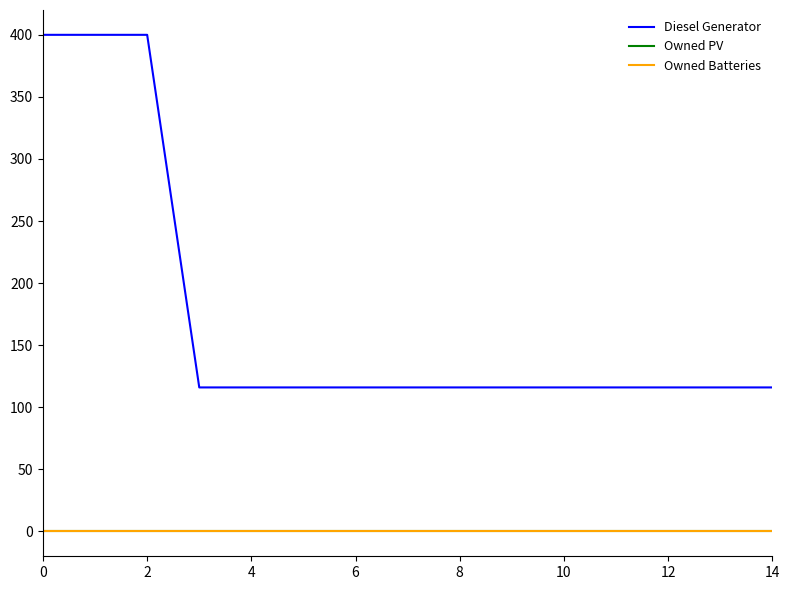

What is the label of the 6th point from the left?

10